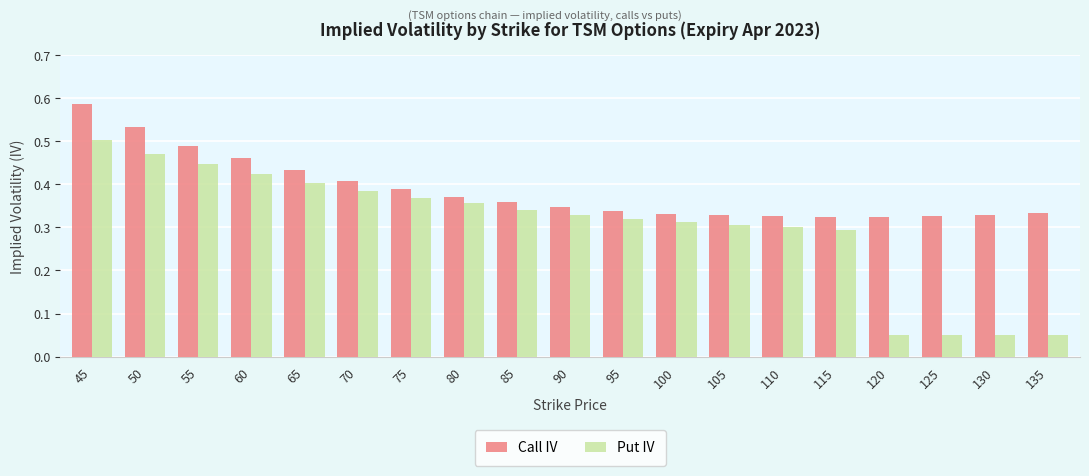

How many bars are there in each group?

2